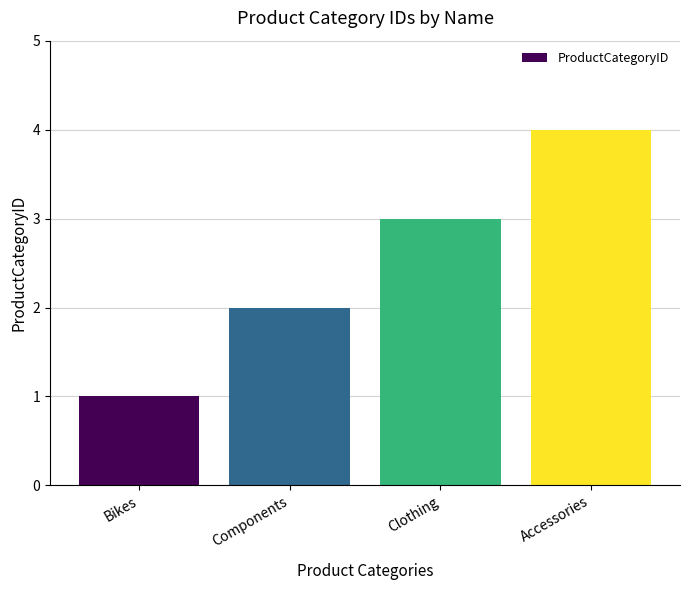

True or false: the data shows 2 at Components.

True